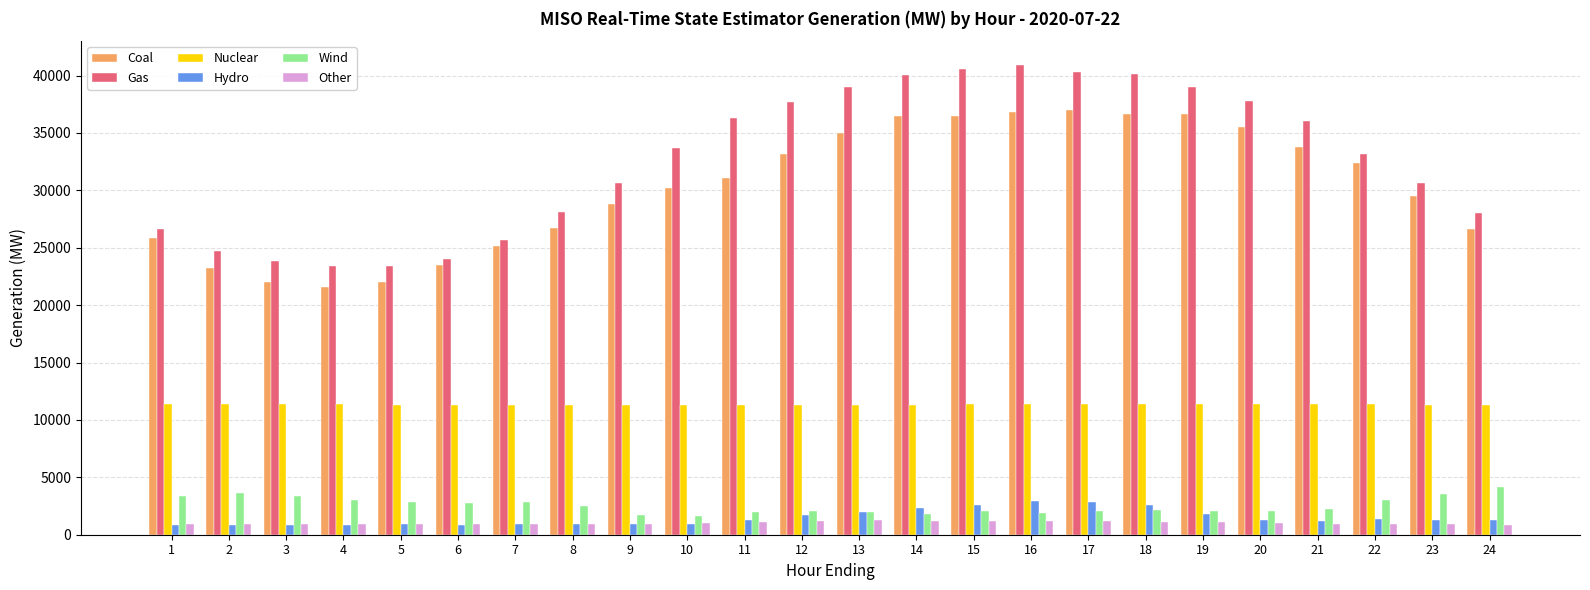

Between 1 and 16, which series saw the biggest shift?

Gas